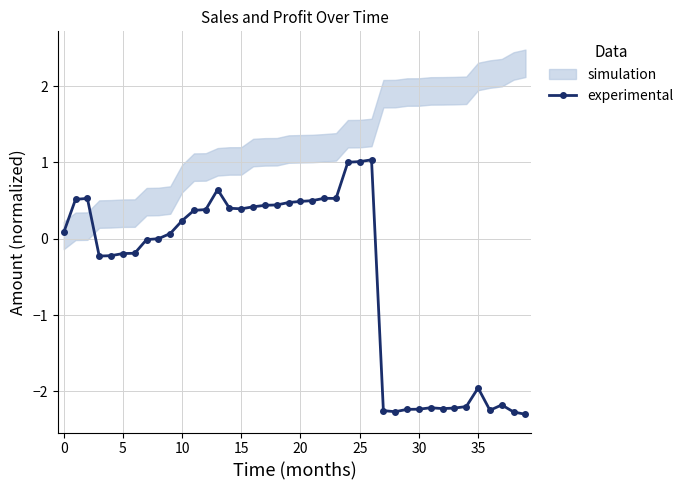

What is the highest value of the experimental series?

1.0